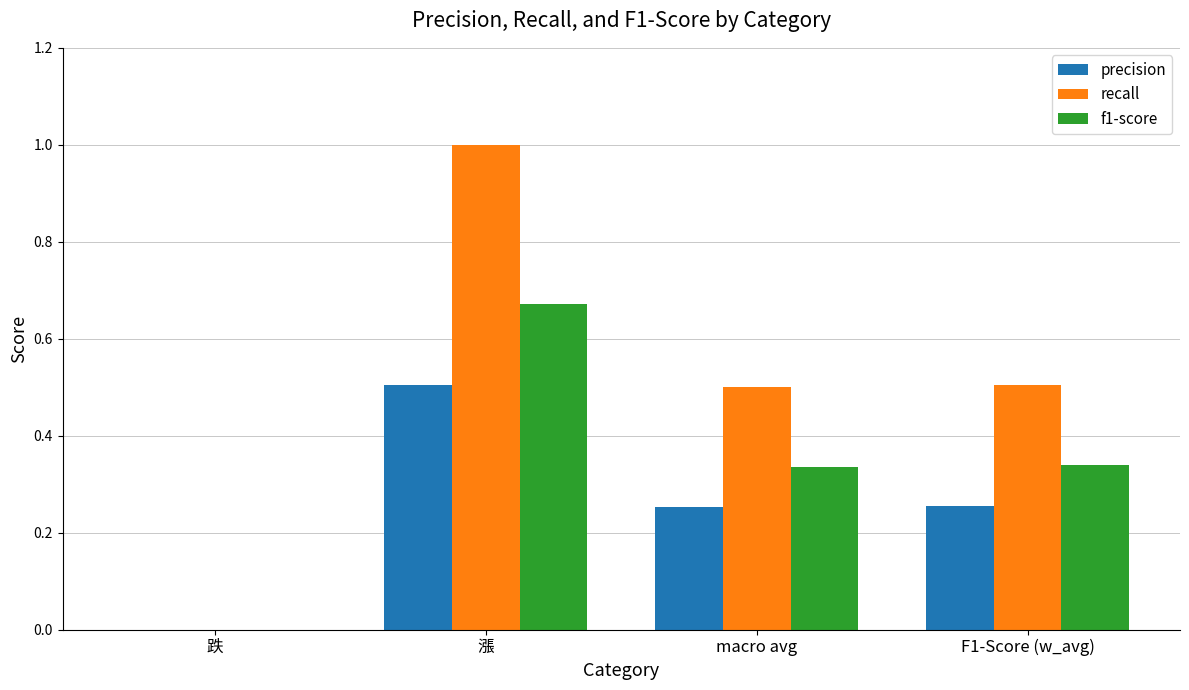

Between 跌 and 漲, which series saw the biggest shift?

recall